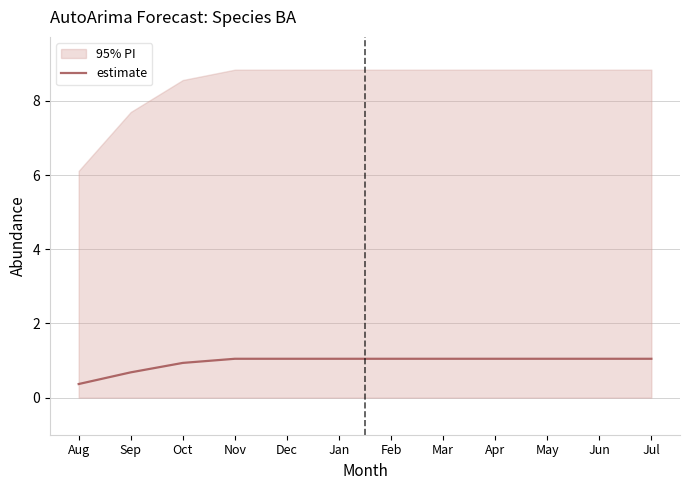

Is it true that the value at May is 0.5?

False